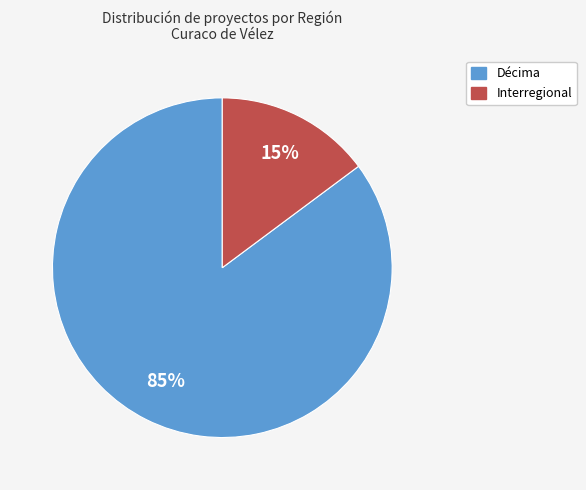

To the nearest percent, what is the average slice percentage?

50%